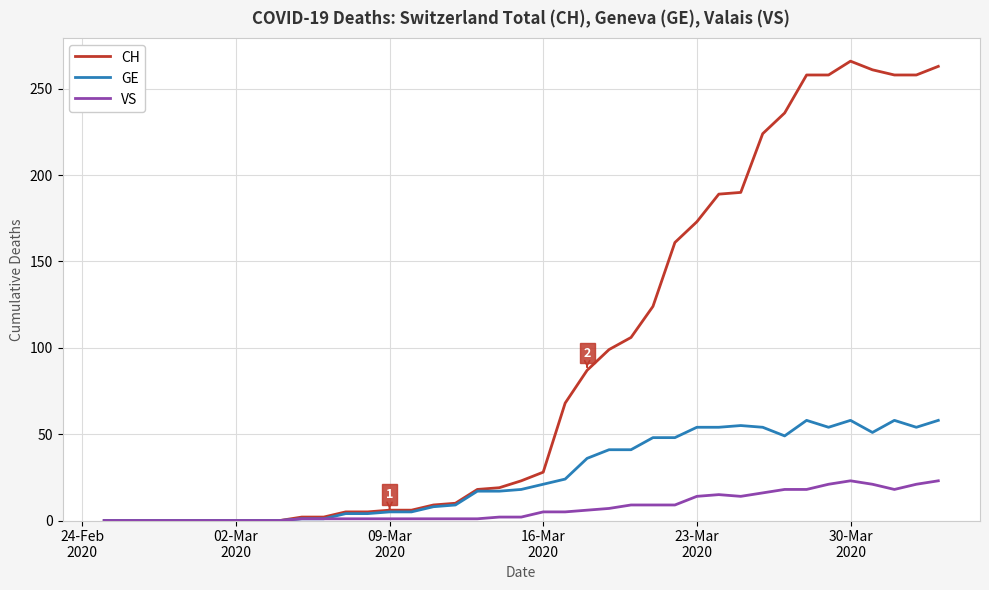

List the series in order of their peak value, lowest first.

VS, GE, CH